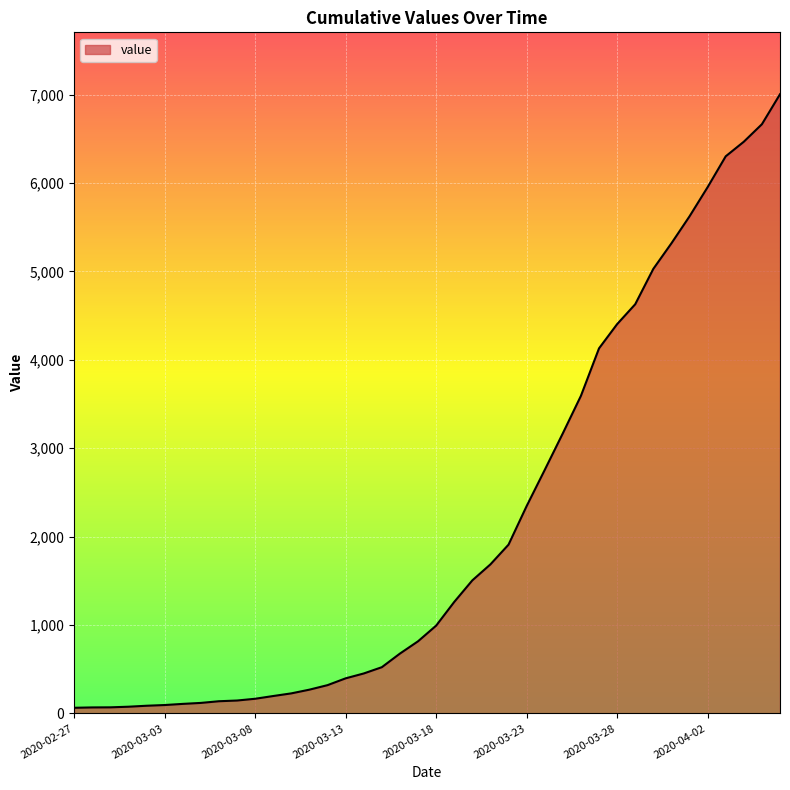

What is the difference between the maximum and minimum values?

6939